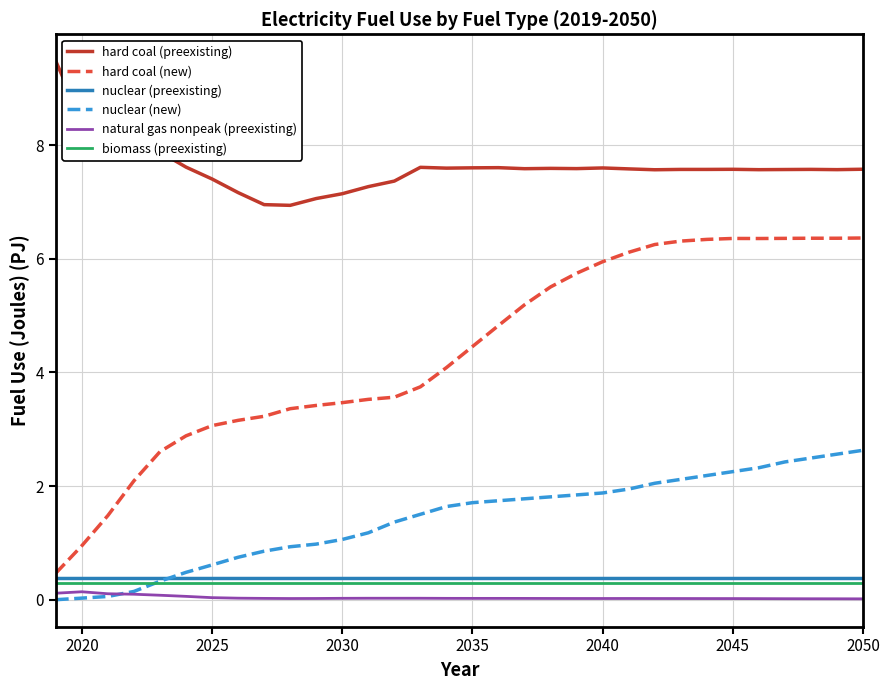

Which series has the largest total across all categories?

hard coal (preexisting)